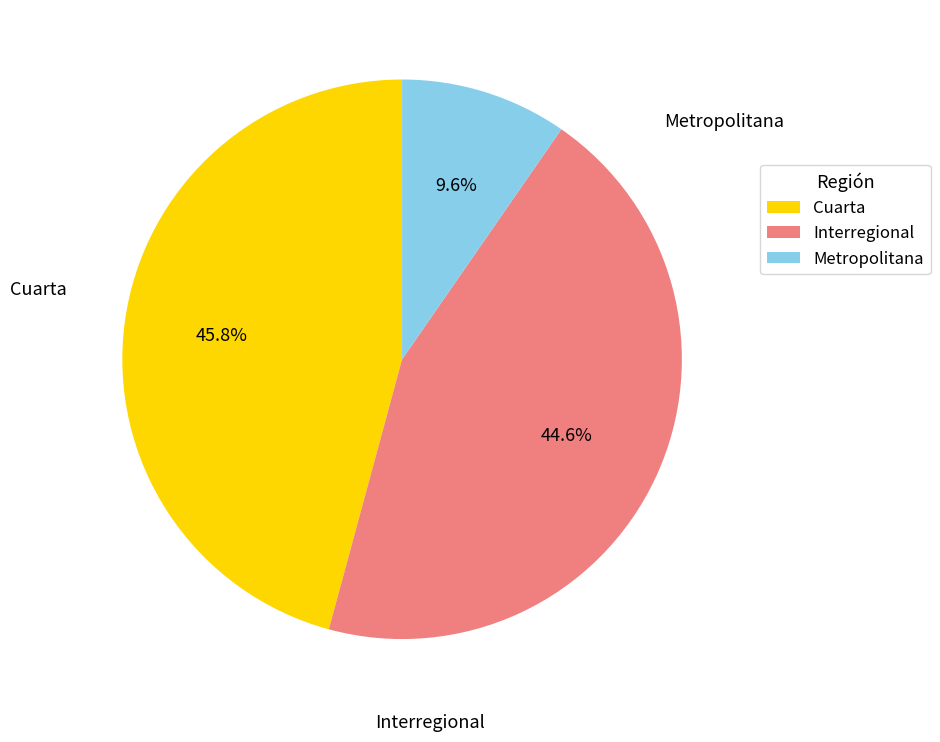

True or false: Interregional accounts for 56% of the total.

False